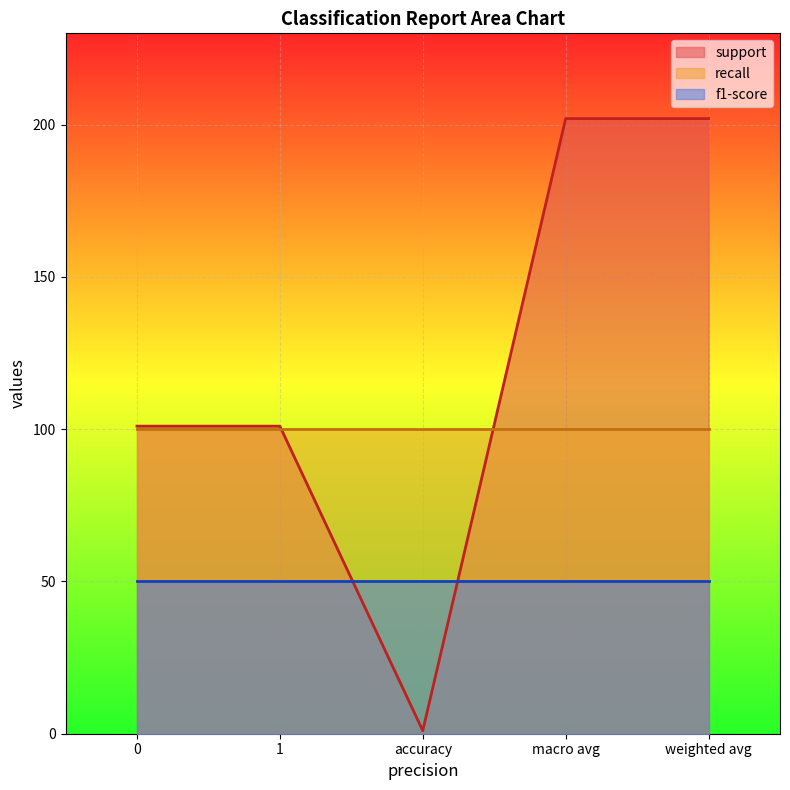

Is it true that recall equals 1 at 0?

False